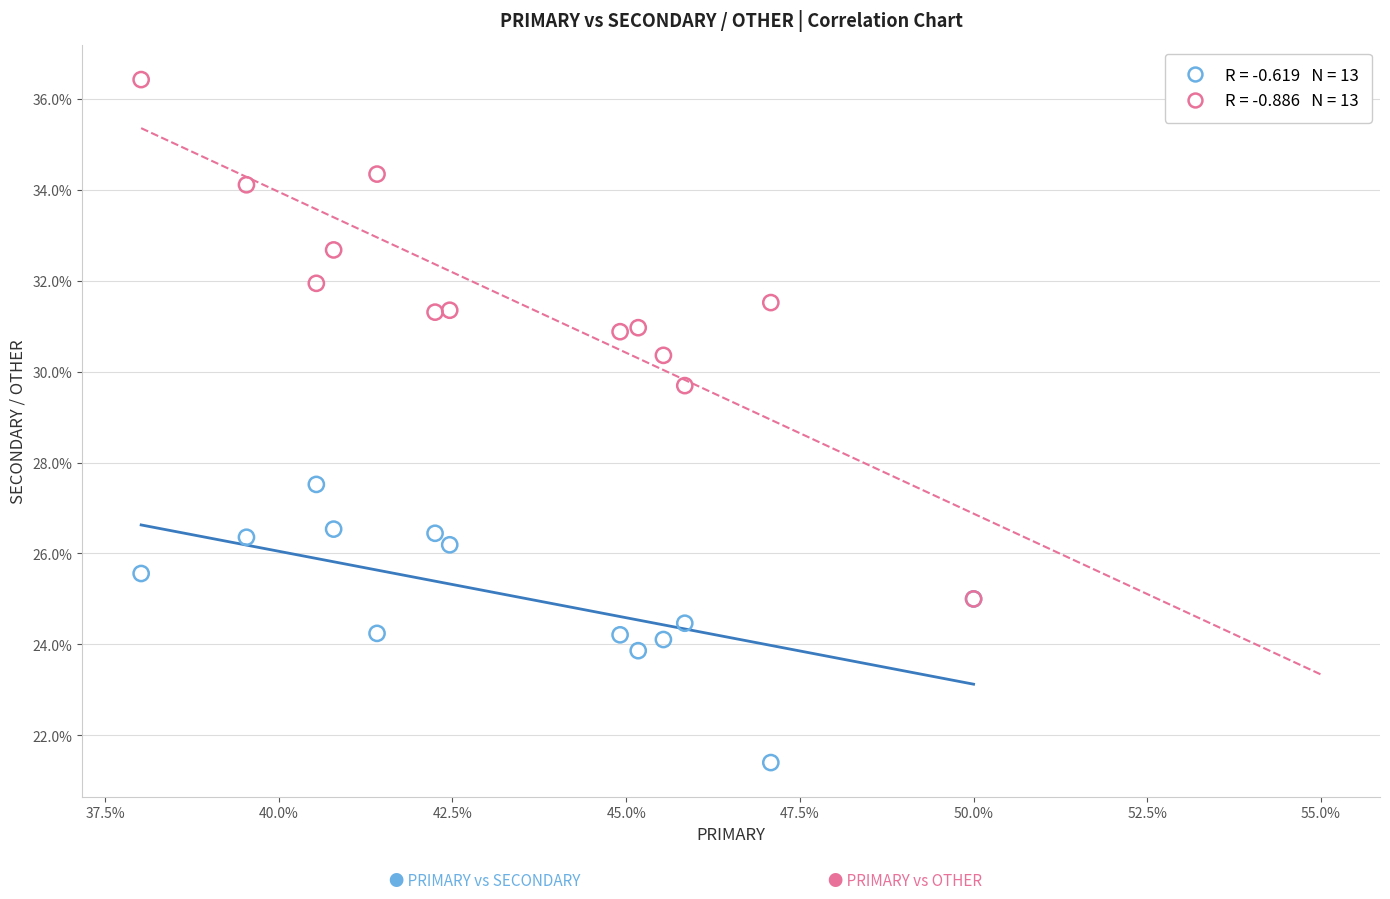

Across all series, what Y value is closest to 28?

27.5